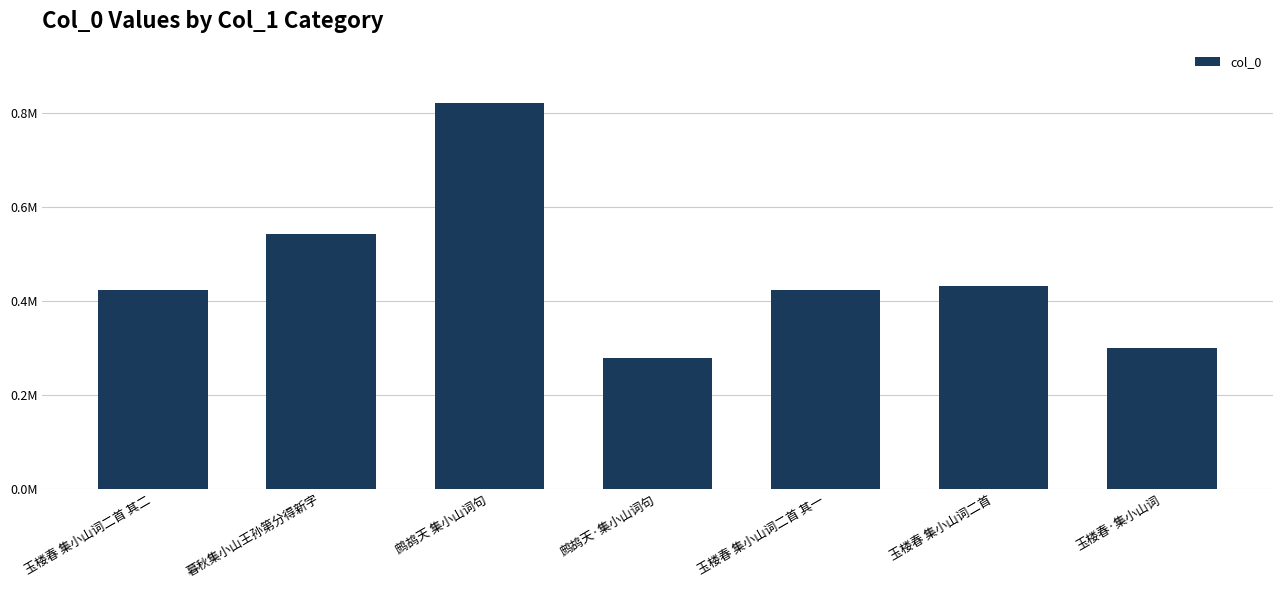

Where does the data first go above 423161?

暮秋集小山王孙第分得新字